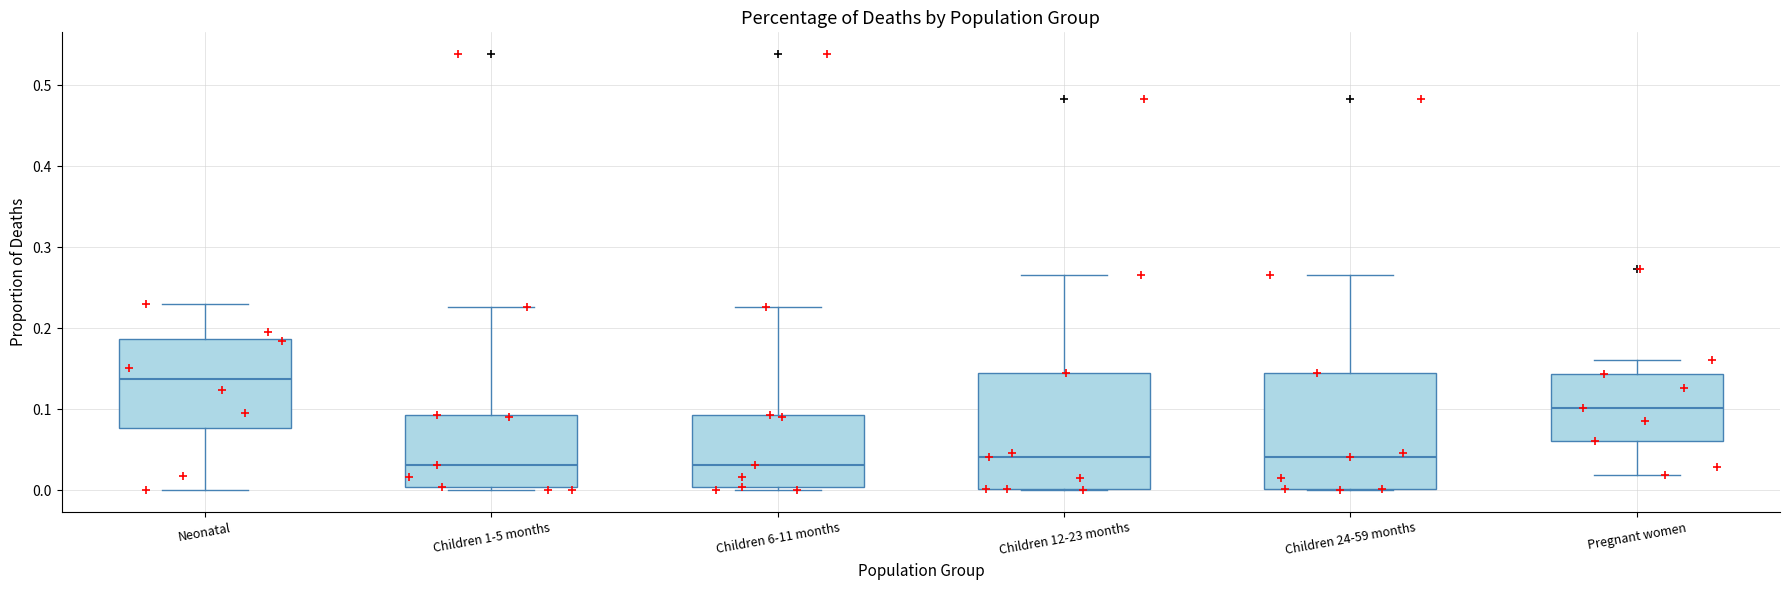

Reading left to right, read every box against the y-axis: the position of its median line, the range the box covers, and the ends of its whiskers. The values are not printed on the chart, so give them approximately, as read against the axis.

Neonatal: median 0.14, box 0.08 to 0.19, whiskers 0.00 to 0.23
Children 1-5 months: median 0.03, box 0.00 to 0.09, whiskers 0.00 (just below the box's lower edge) to 0.23
Children 6-11 months: median 0.03, box 0.00 to 0.09, whiskers 0.00 (just below the box's lower edge) to 0.23
Children 12-23 months: median 0.04, box 0.00 to 0.15, whiskers 0.00 to 0.27
Children 24-59 months: median 0.04, box 0.00 to 0.15, whiskers 0.00 to 0.27
Pregnant women: median 0.10, box 0.06 to 0.14, whiskers 0.02 to 0.16